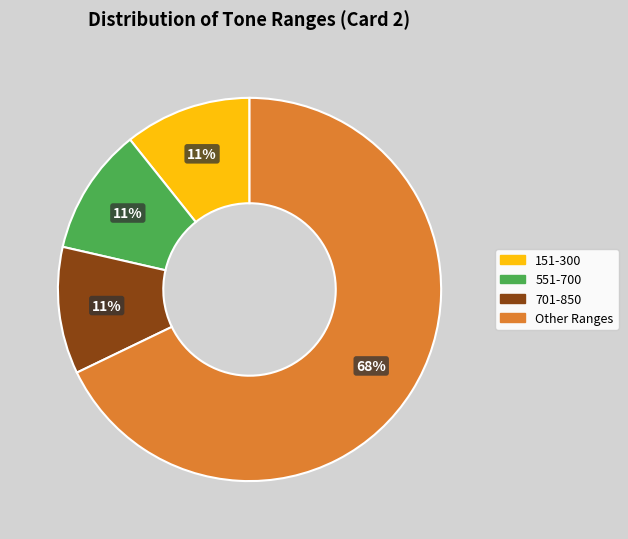

Is there a majority slice in this chart?

Yes